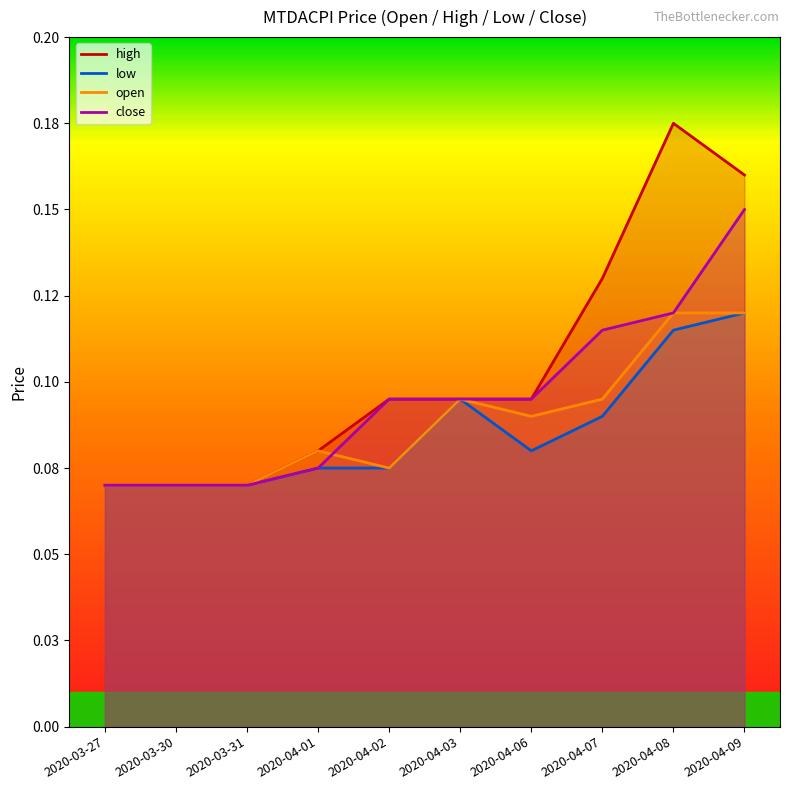

What is the difference between the maximum and minimum values in the high series?

0.1